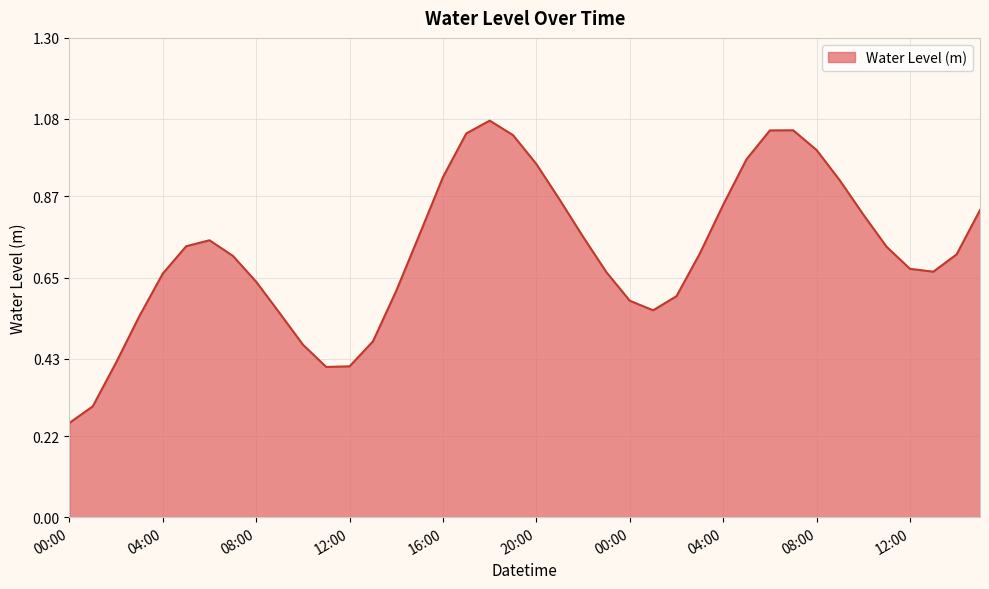

What is the maximum value shown in the chart?

1.1